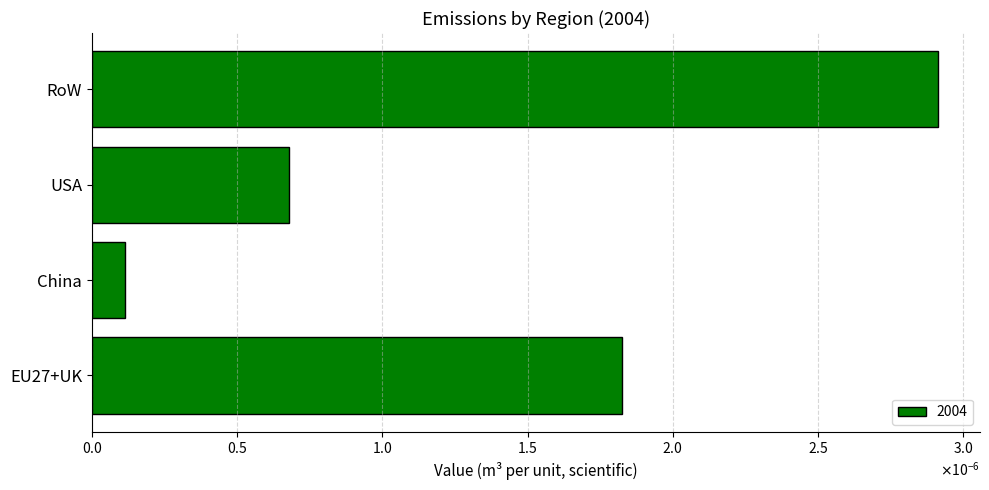

At which category does the chart reach its peak across all series?

RoW